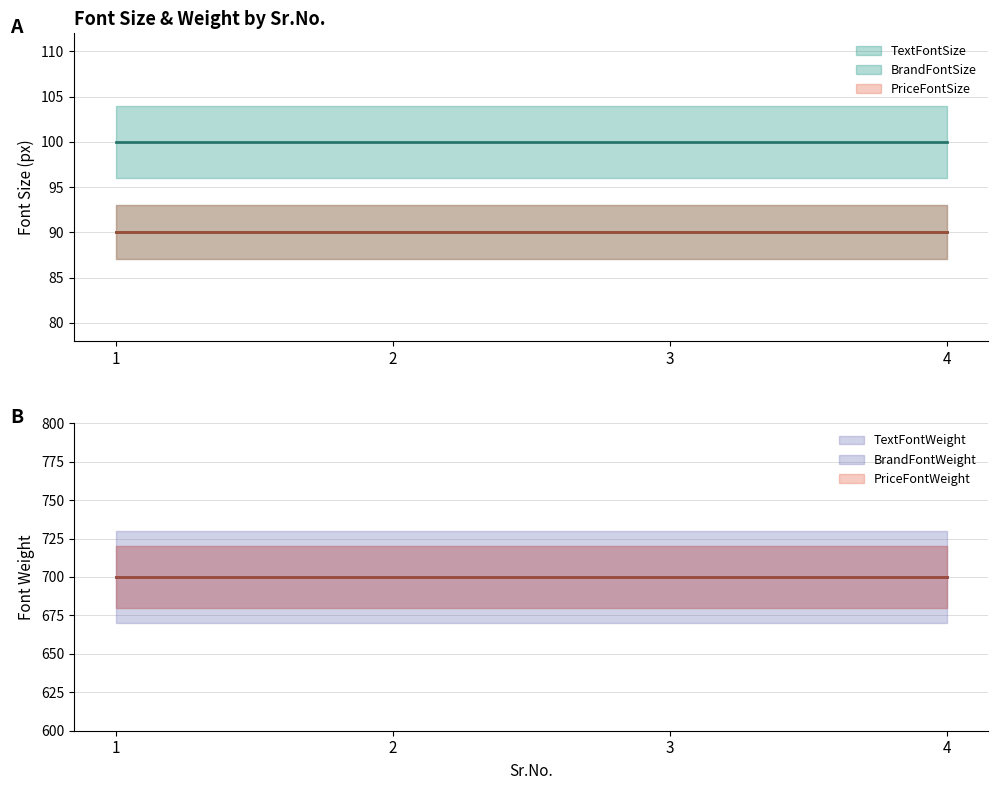

Reading left to right, extract all data points from this chart.

TextFontSize: 100	100	100	100
BrandFontSize: 90	90	90	90
PriceFontSize: 90	90	90	90
TextFontWeight: 700	700	700	700
BrandFontWeight: 700	700	700	700
PriceFontWeight: 700	700	700	700